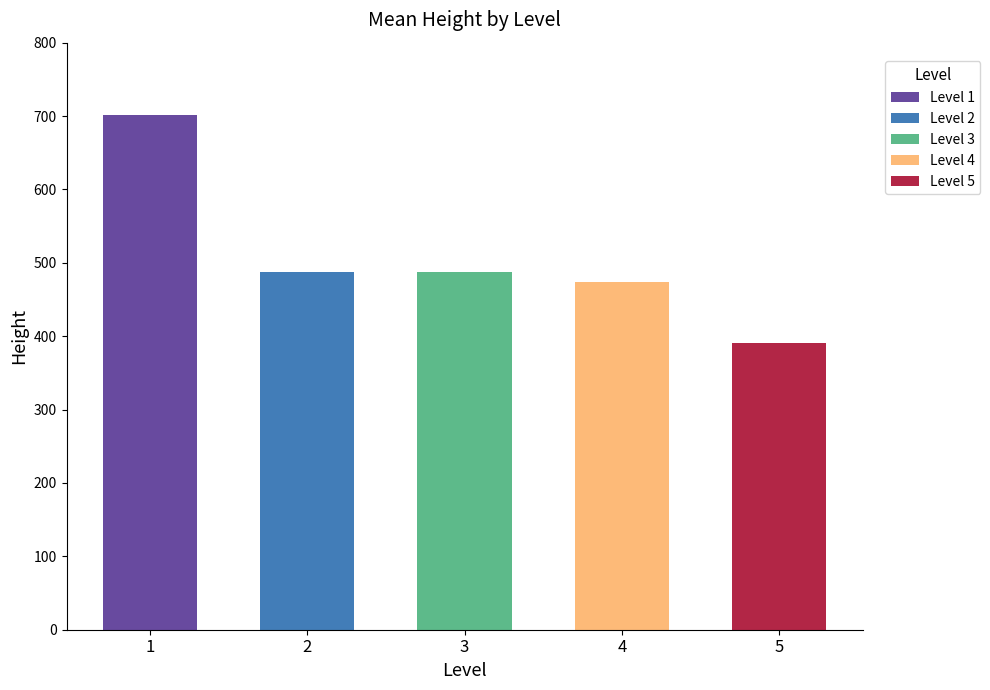

What are all the series names shown in the legend?

Level 1, Level 2, Level 3, Level 4, Level 5